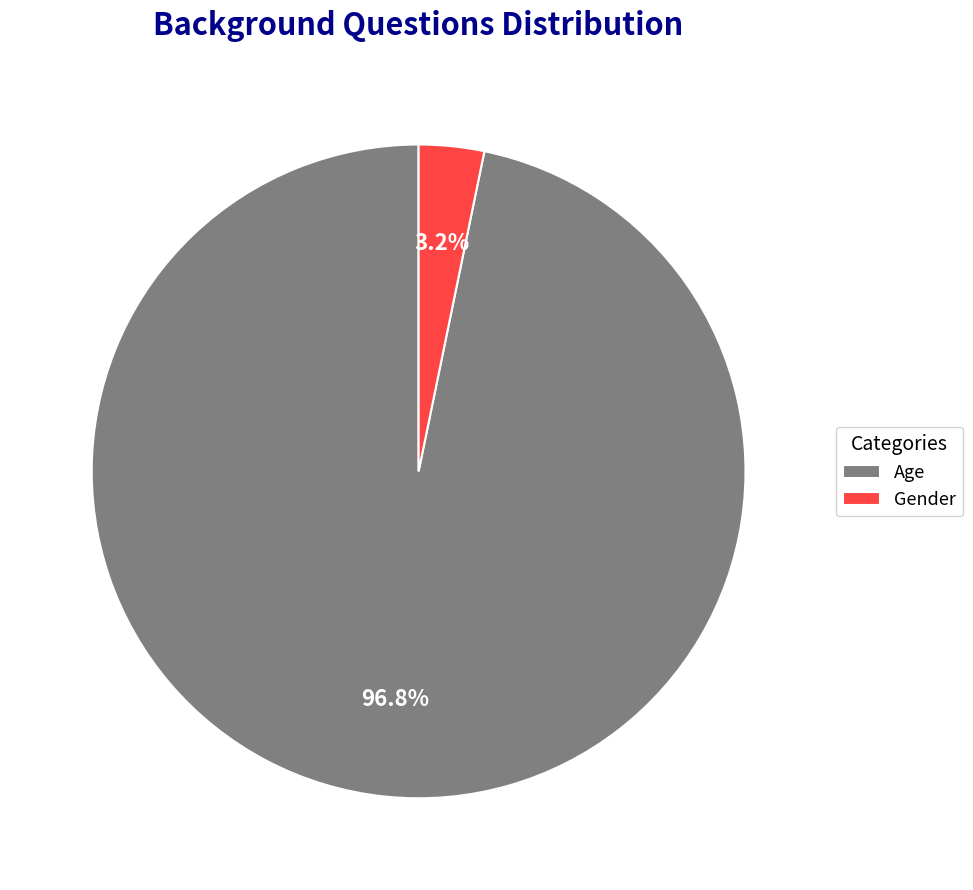

Which has a higher value, Gender or Age?

Age